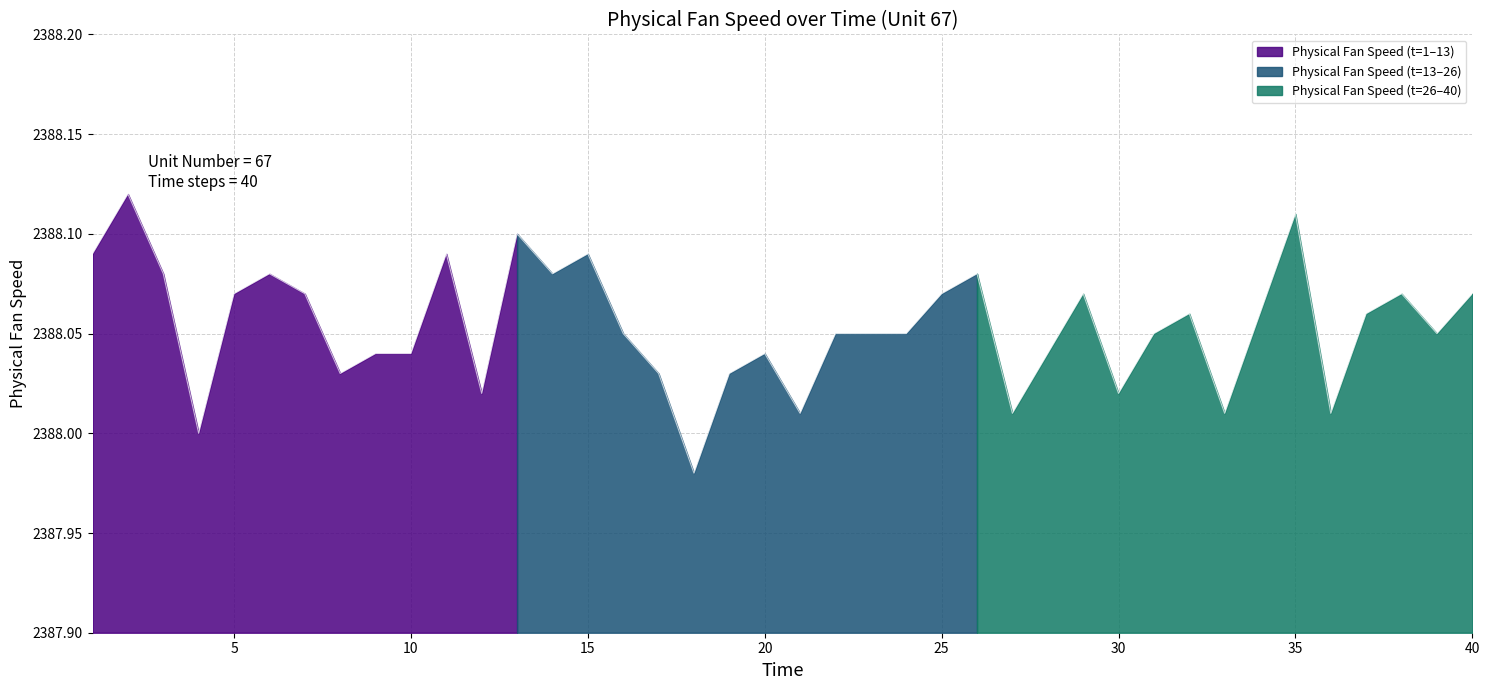

At which label is the value closest to 2388?

4